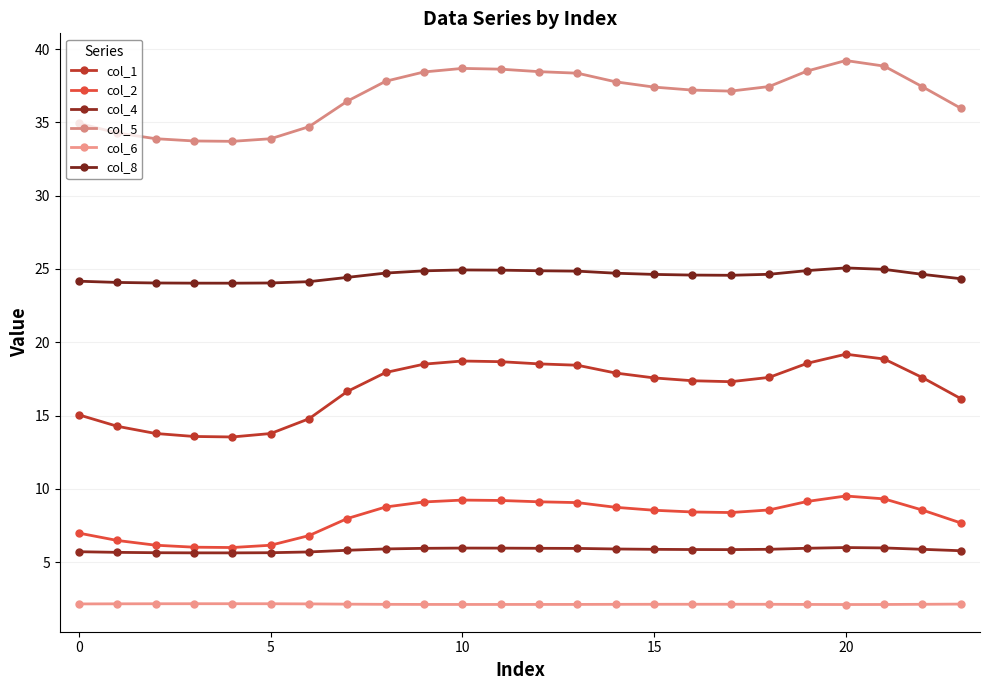

Count the number of data series in this chart.

6